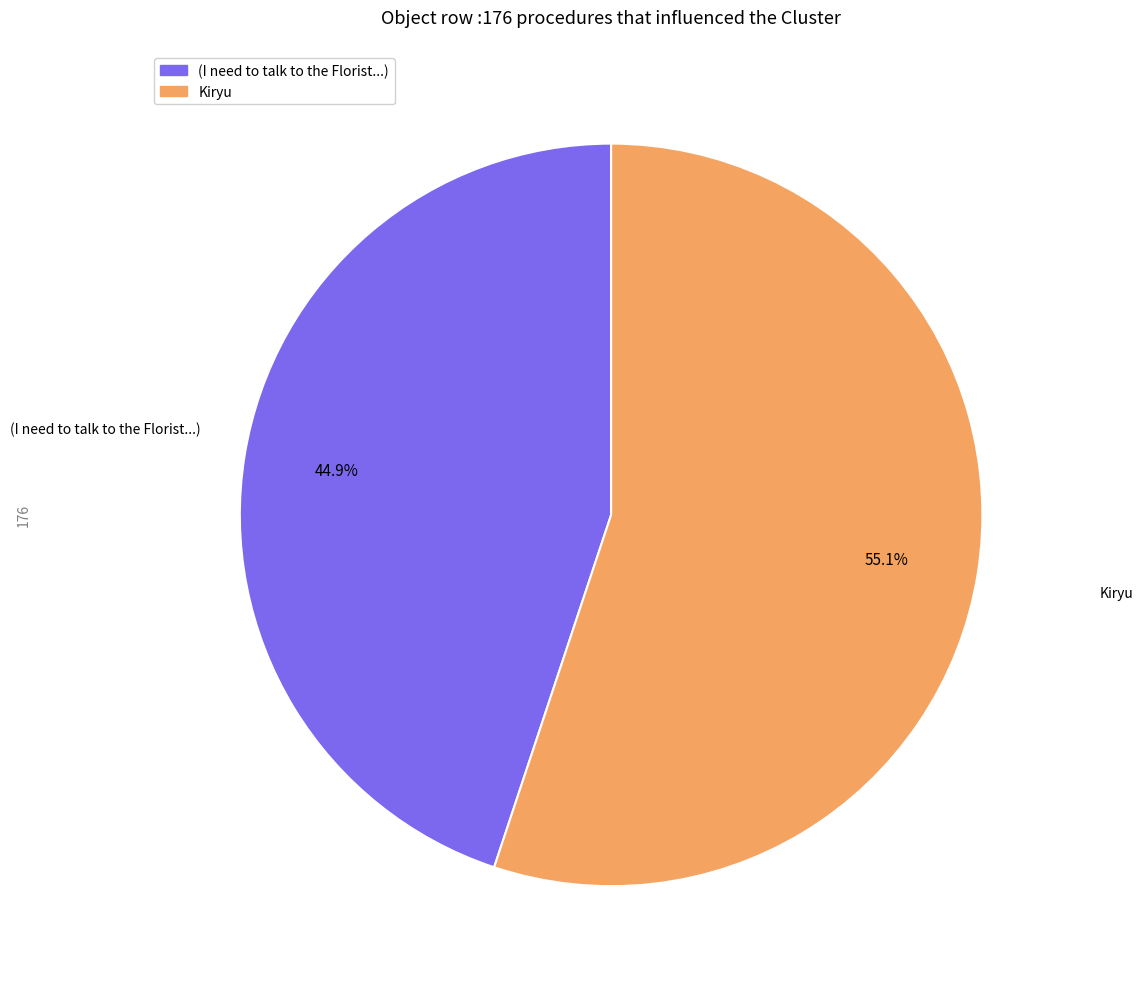

True or false: Kiryu accounts for 55% of the total.

True